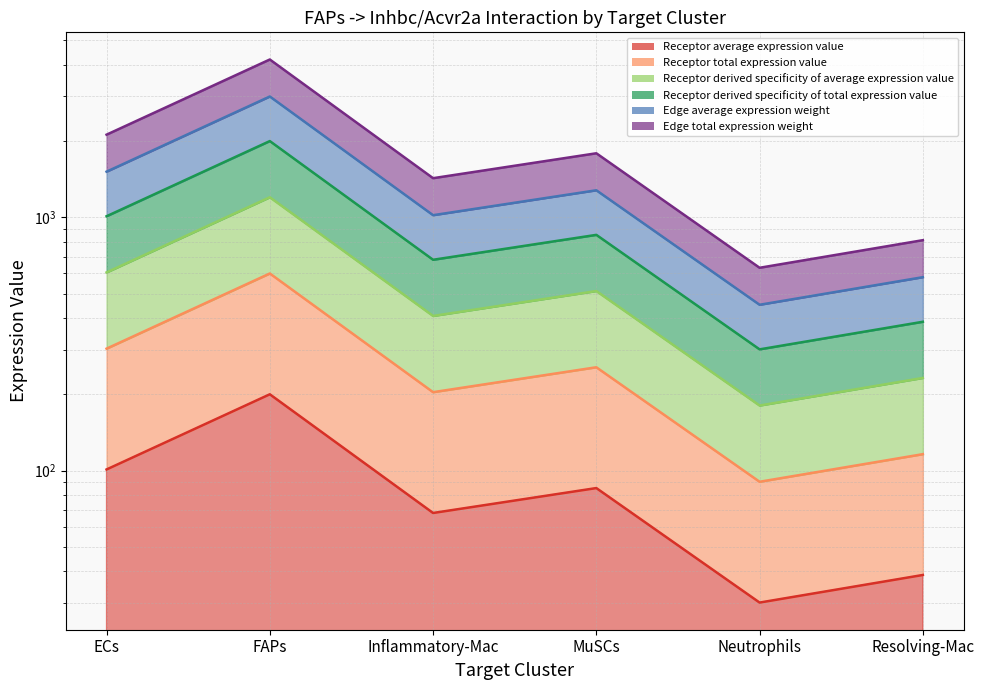

At which label is Receptor average expression value closest to 115?

ECs